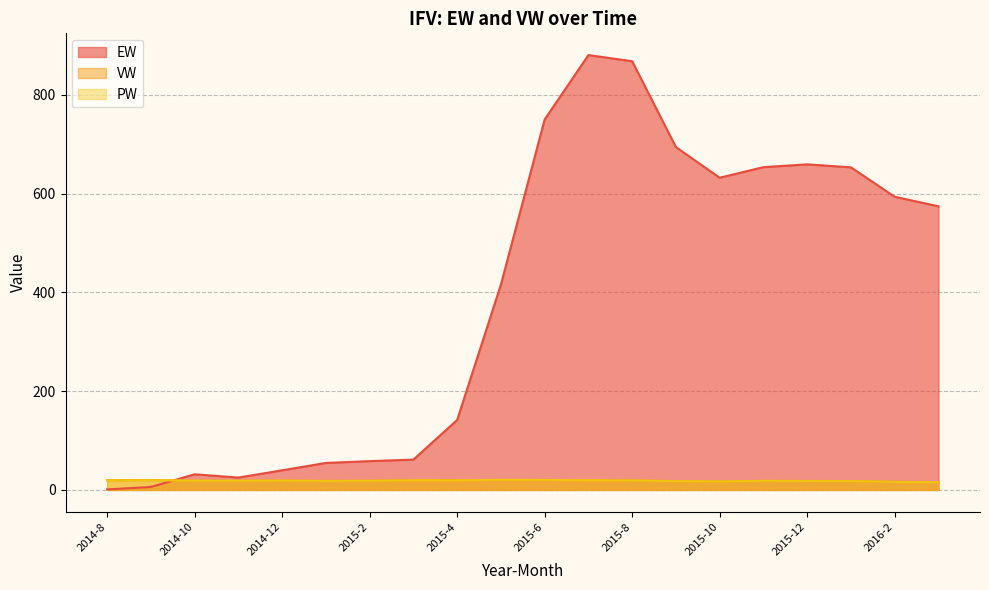

The VW series shows 18.5 at 2014-11. True or false?

True